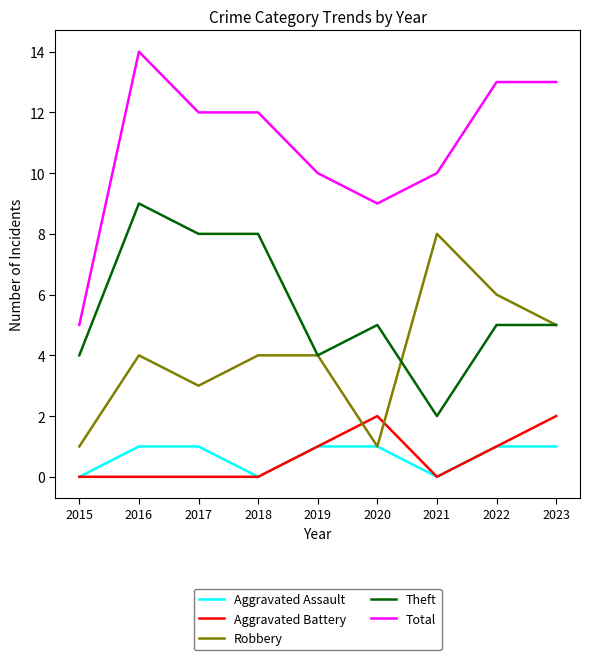

What is the spread (max minus min) of values at 2015?

5